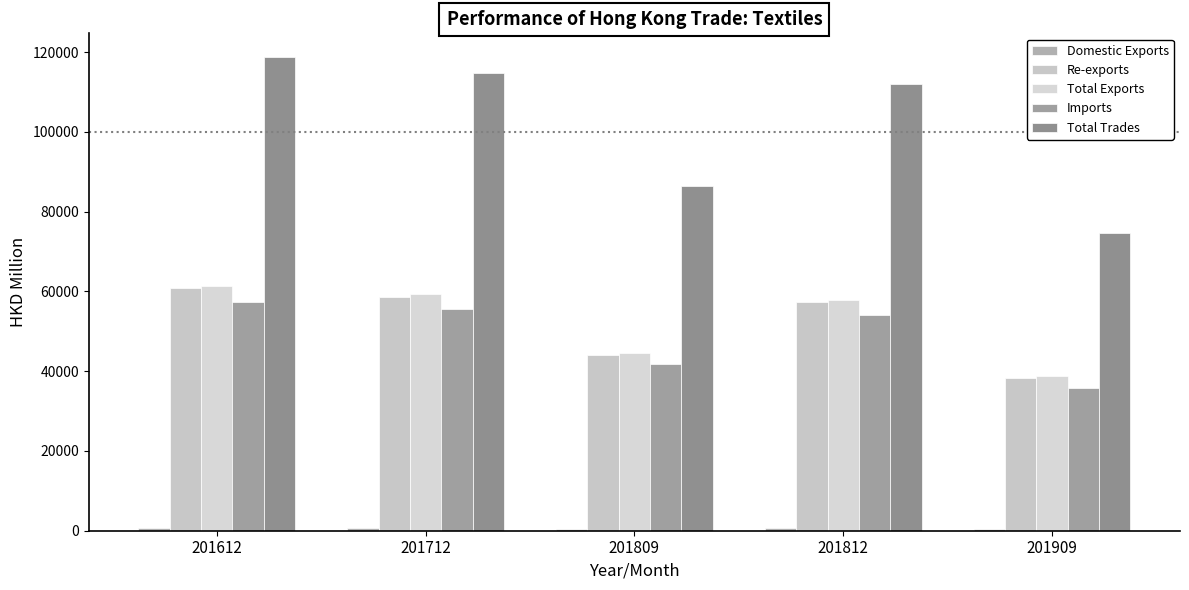

Reading left to right, what are all the values shown in this chart?

Domestic Exports: 201612=564.9	201712=605.7	201809=472.5	201812=624.0	201909=519.2
Re-exports: 201612=60767.2	201712=58689.1	201809=44132.8	201812=57279.5	201909=38325.5
Total Exports: 201612=61332.1	201712=59294.8	201809=44605.3	201812=57903.5	201909=38844.8
Imports: 201612=57470.6	201712=55533.9	201809=41925.1	201812=54104.1	201909=35767.8
Total Trades: 201612=118802.8	201712=114828.7	201809=86530.4	201812=112007.6	201909=74612.5